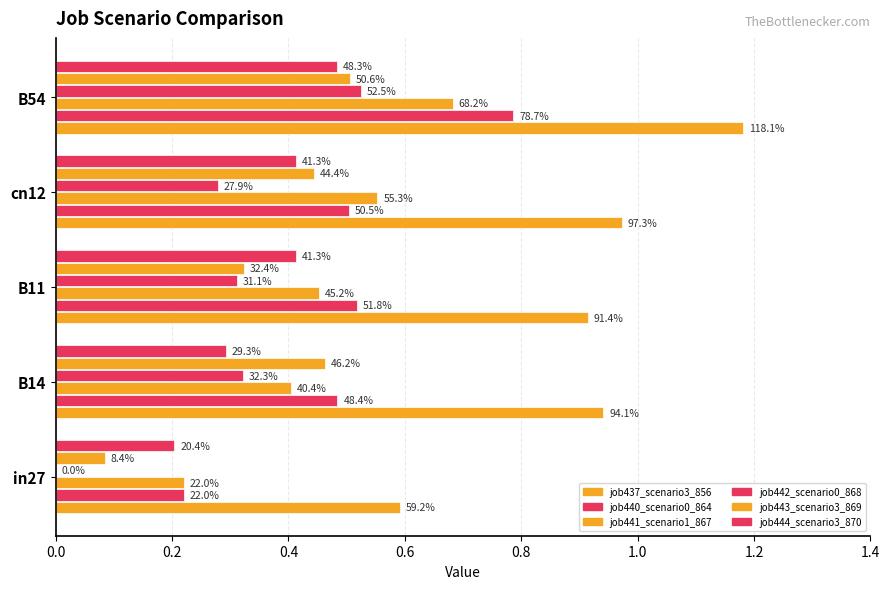

Are the bars horizontal?

Yes